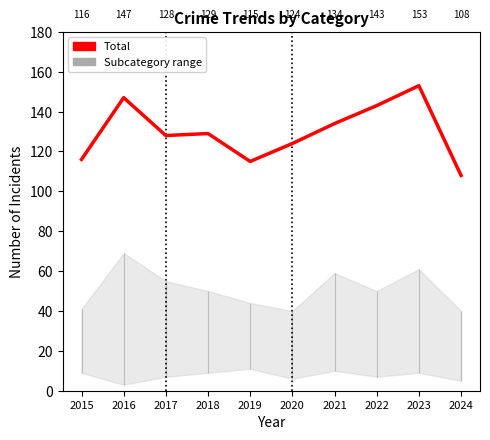

What is the minimum value shown in the chart?

108